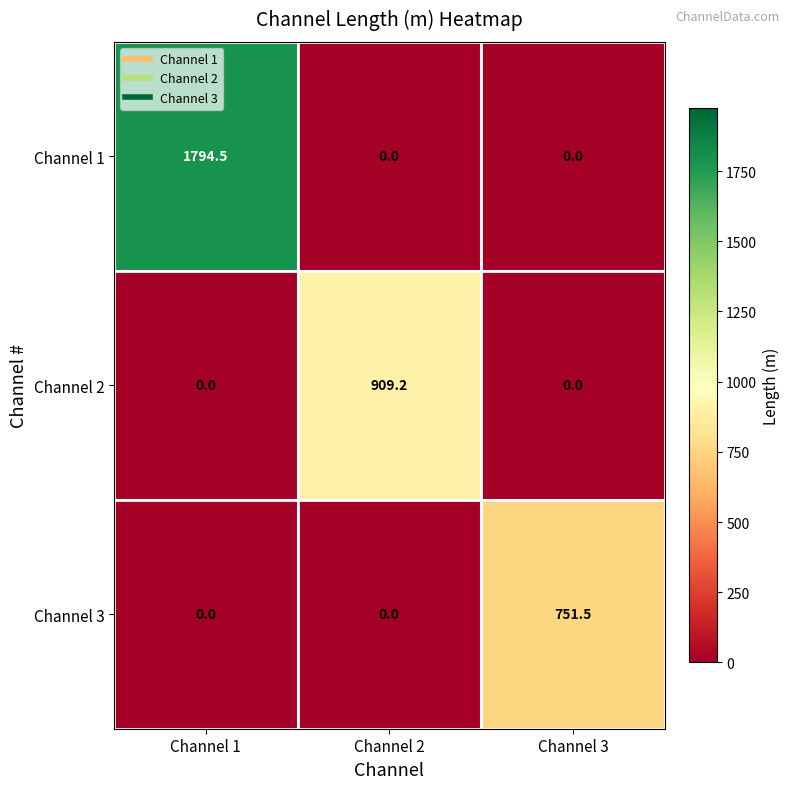

Reading left to right, list all the values displayed in this chart.

Channel 1: Channel 1=1794.5	Channel 2=0.0	Channel 3=0.0
Channel 2: Channel 1=0.0	Channel 2=909.2	Channel 3=0.0
Channel 3: Channel 1=0.0	Channel 2=0.0	Channel 3=751.5